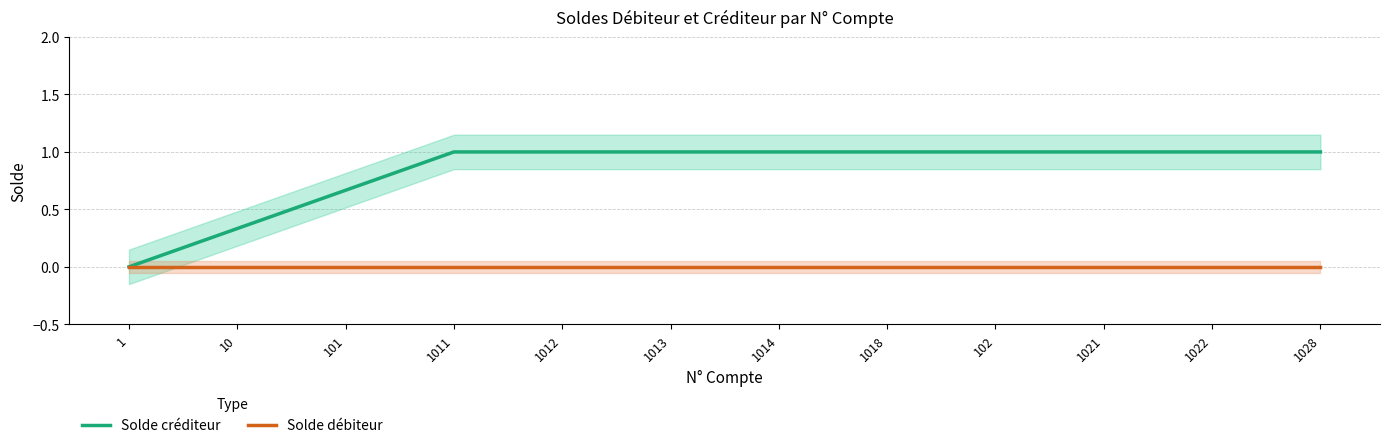

Which series has the widest spread of values?

Solde créditeur